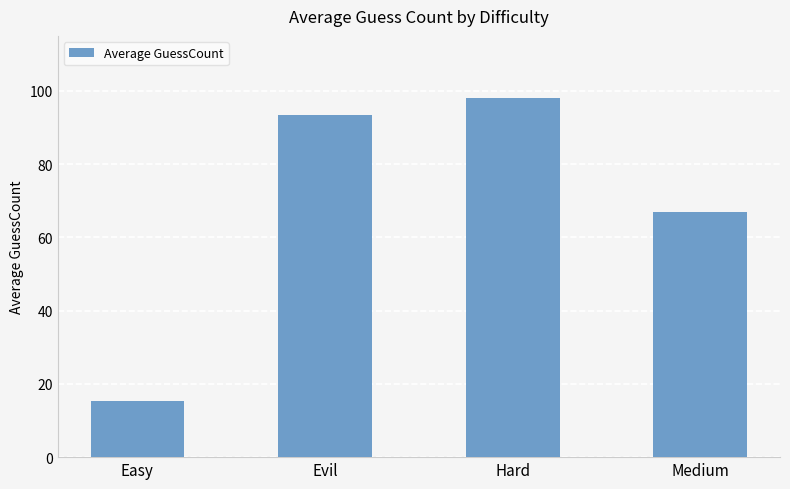

What is the value of the 2nd bar from the left?

93.4